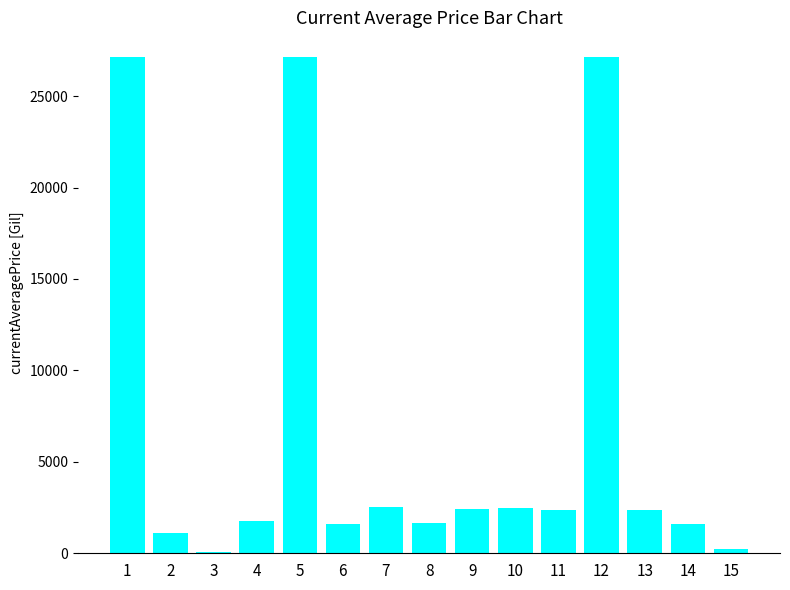

What is the sum of all values?

101545.4